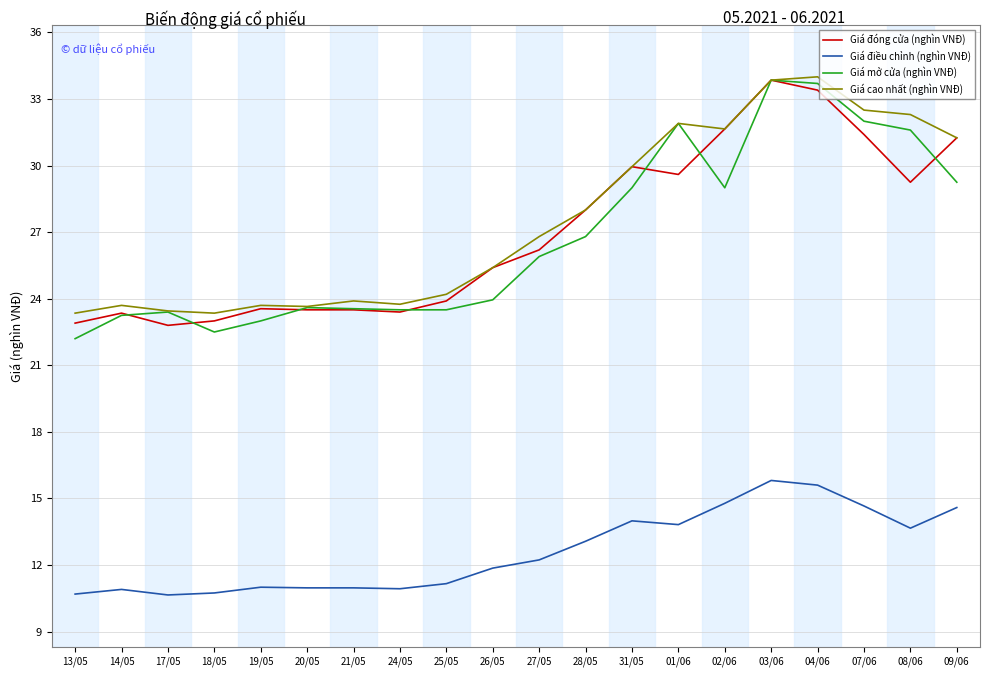

What is the greatest value displayed?

34.0